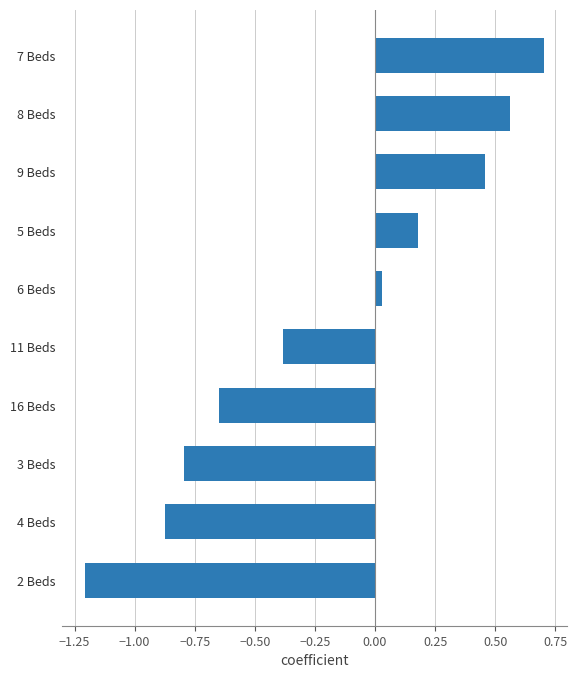

True or false: the data shows -1.2 at 3 Beds.

False